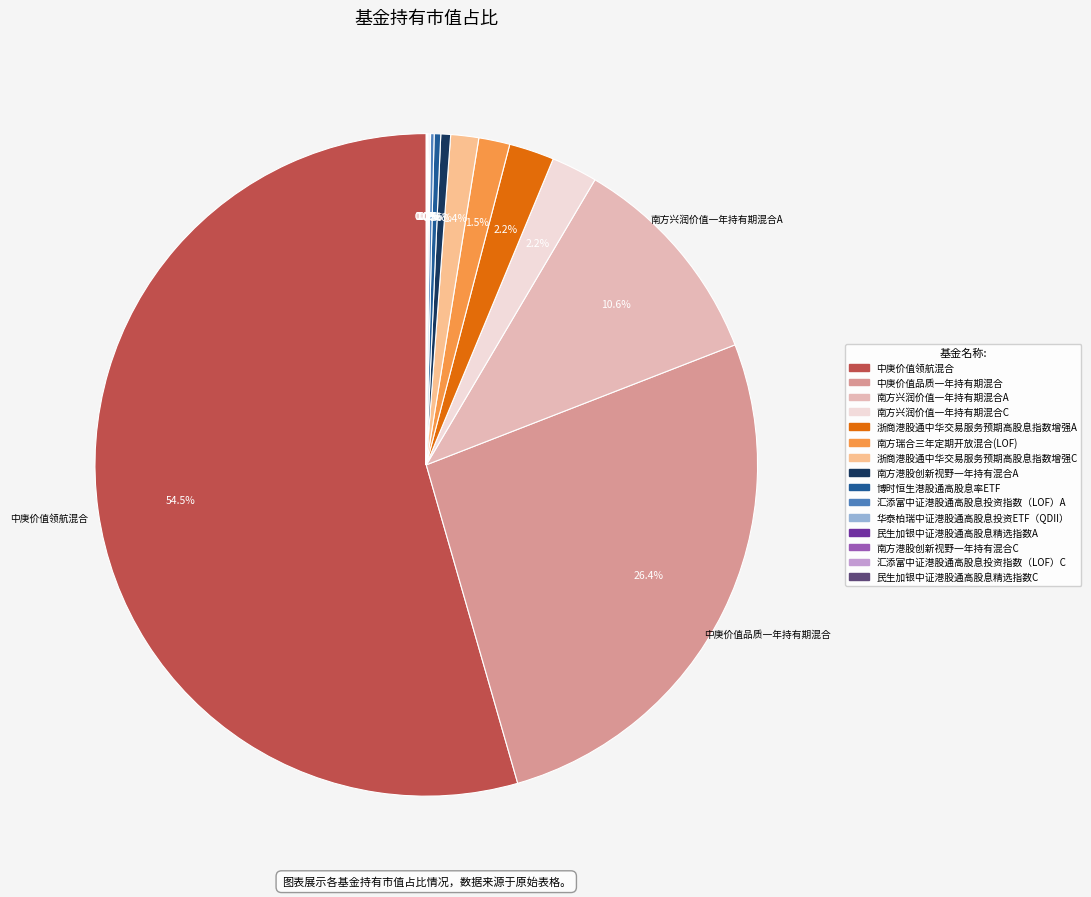

To the nearest percent, what is the difference between the largest and smallest slice percentages?

54%